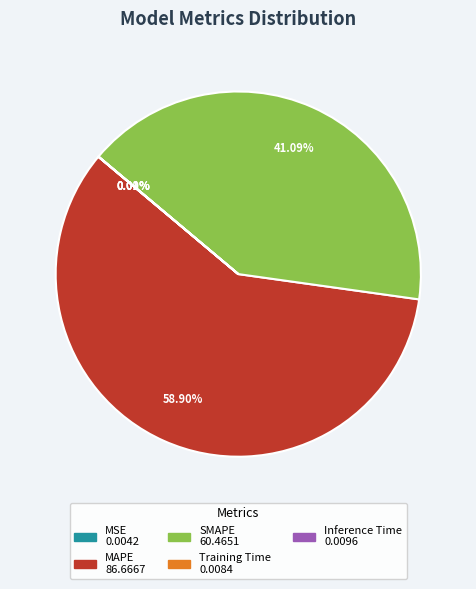

Which slice is the largest?

MAPE